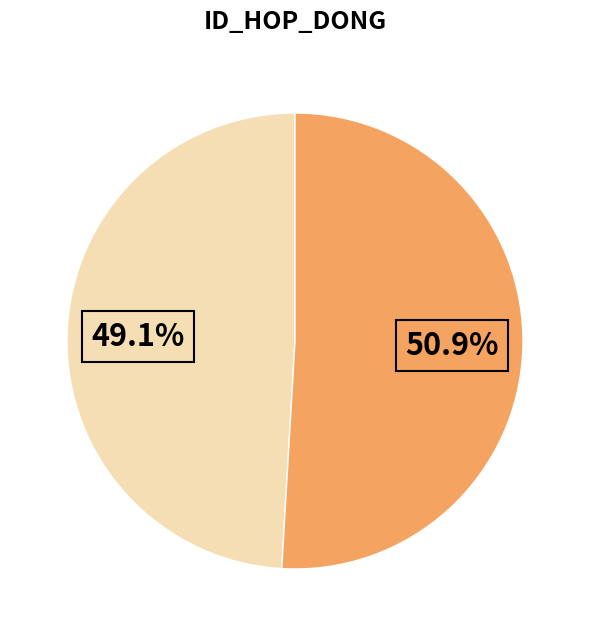

Count the number of slices in the pie.

2